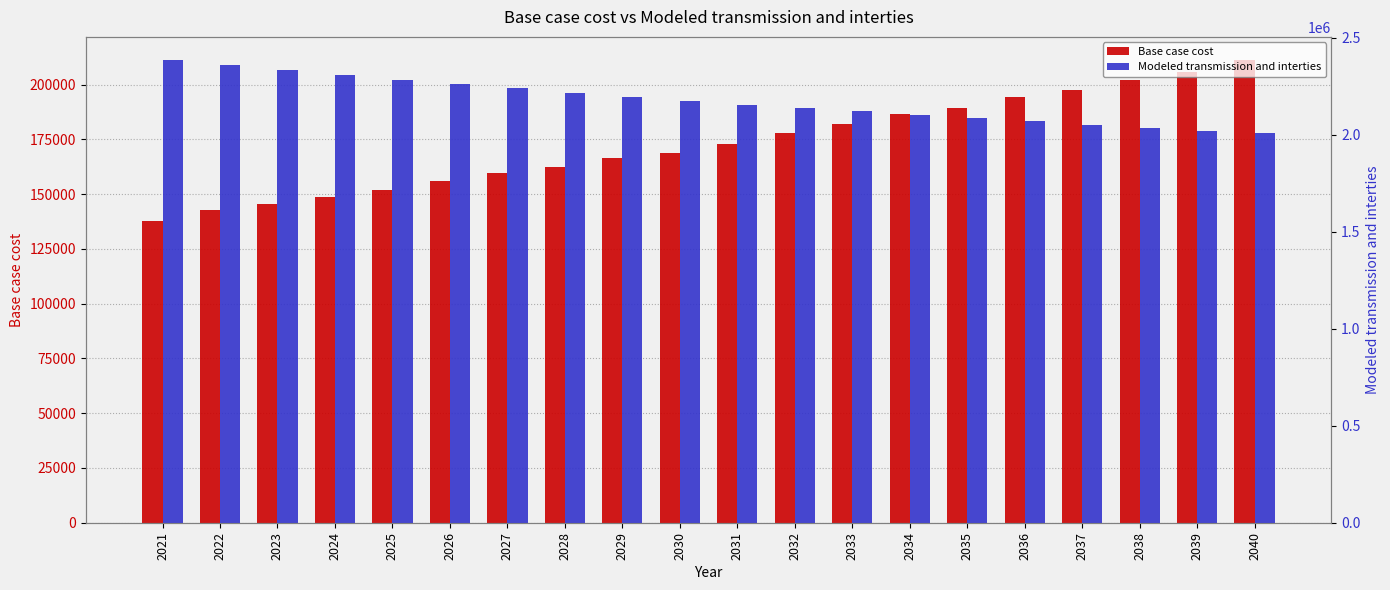

What is the average value of the Base case cost series?

172977.6